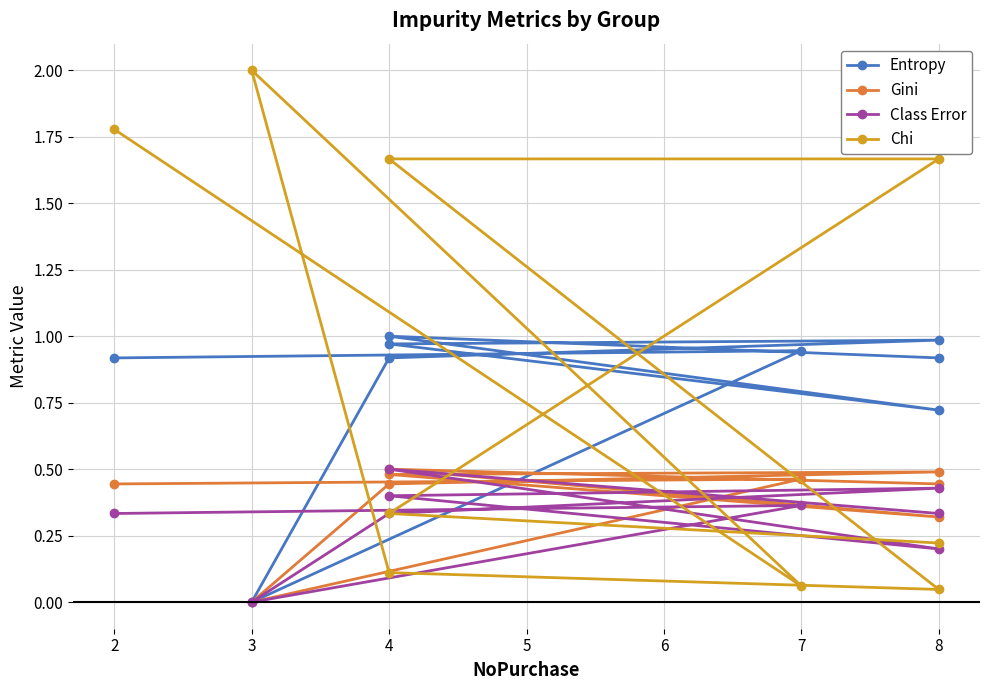

The value of Gini at 4 is 0.8. True or false?

False